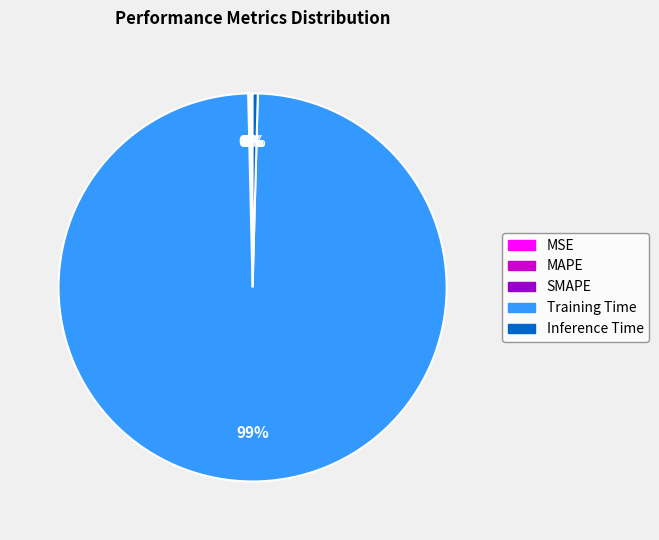

The Training Time slice represents 89% of the pie. True or false?

False